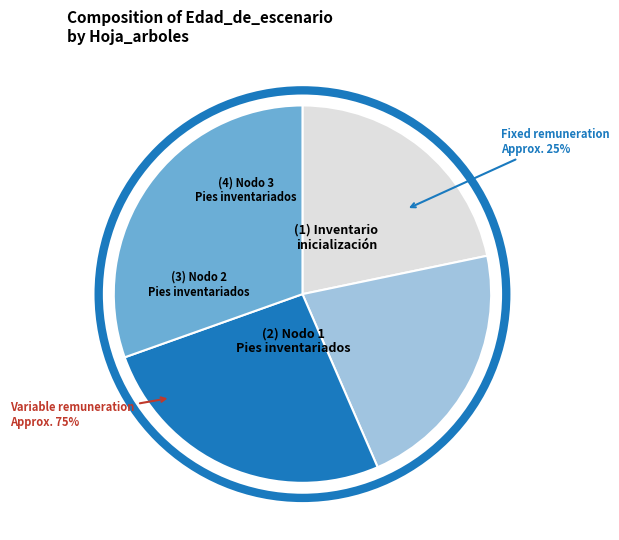

Combined, do Nodo 2 - Pies inventariados and Nodo 1 - Pies inventariados account for over 50%?

No